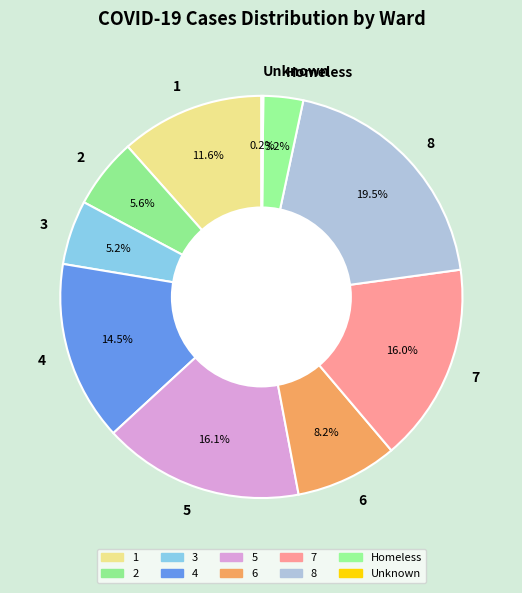

Is 3 the majority of the pie?

No